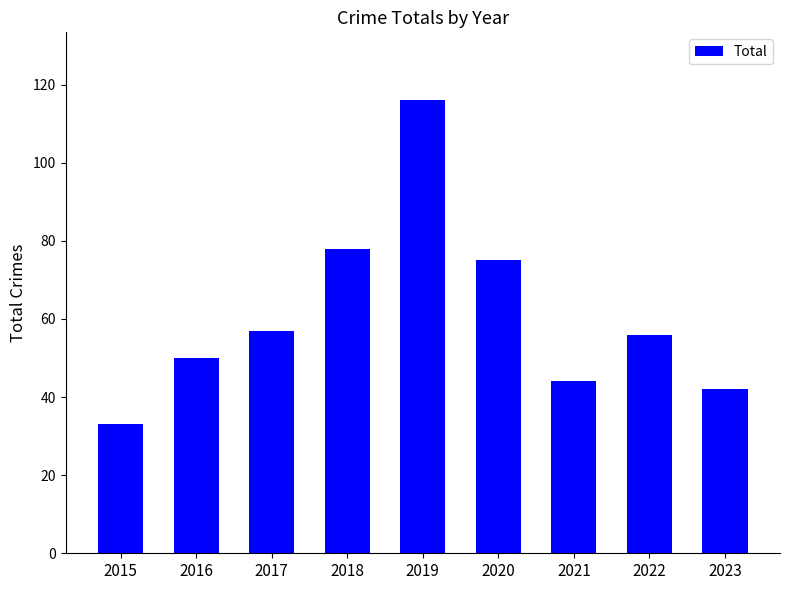

At which category does the chart reach its peak across all series?

2019